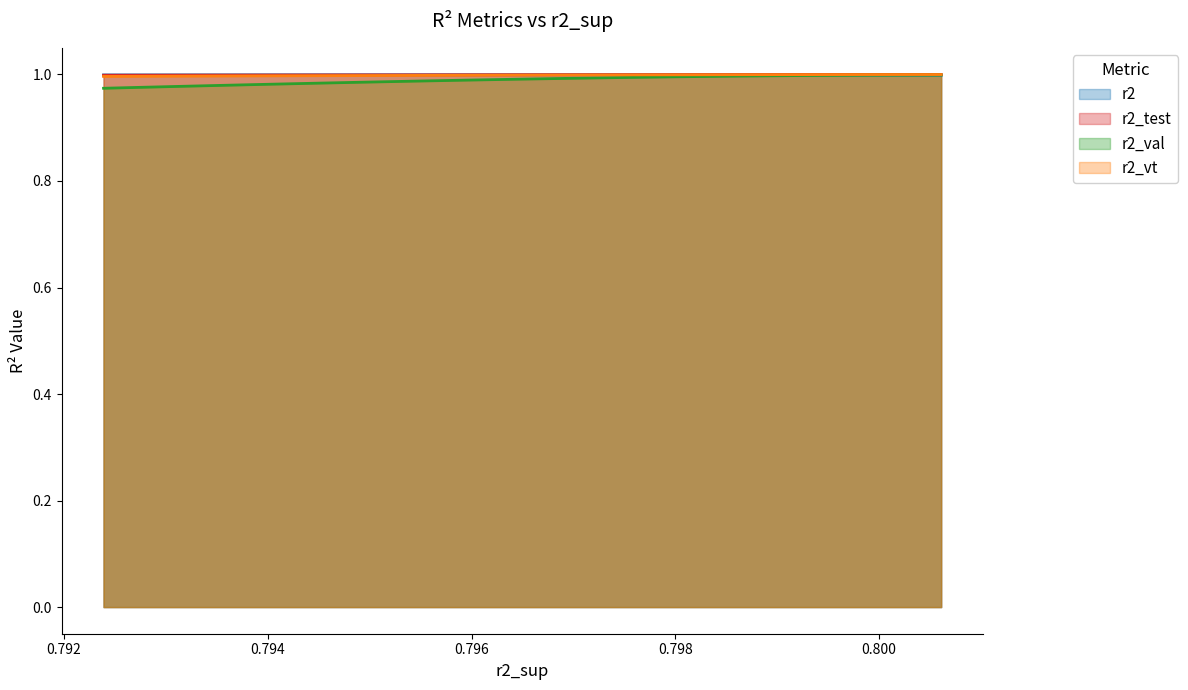

How many data points does each series have?

25